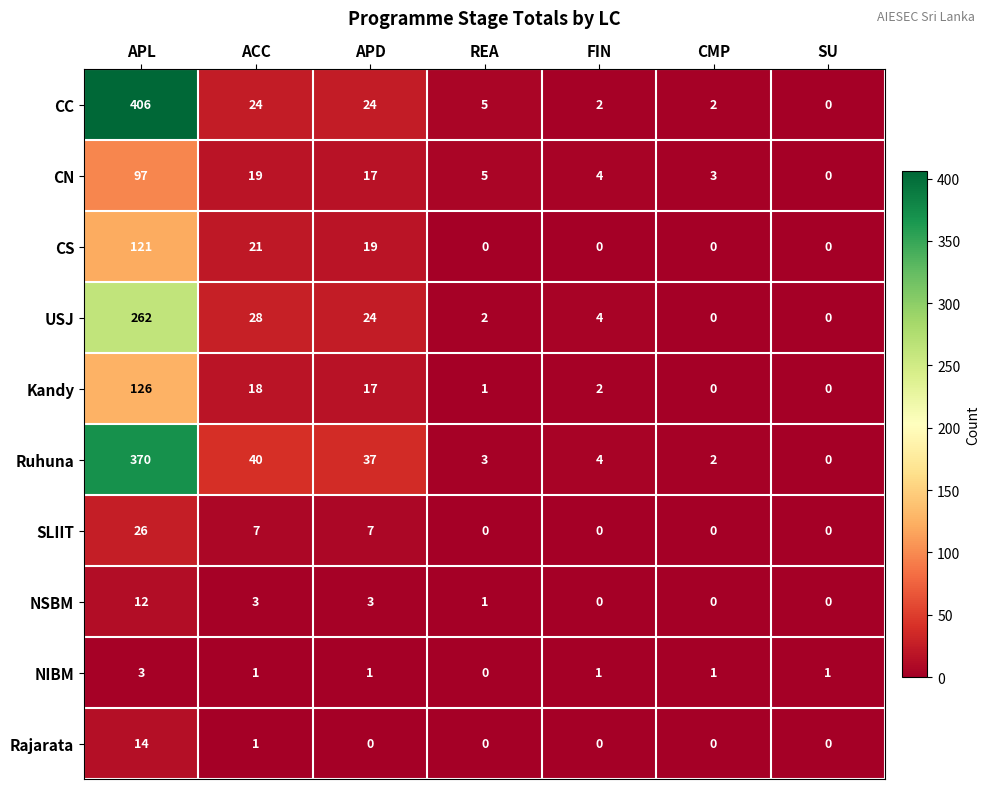

Where is Rajarata nearest to the value 7?

ACC